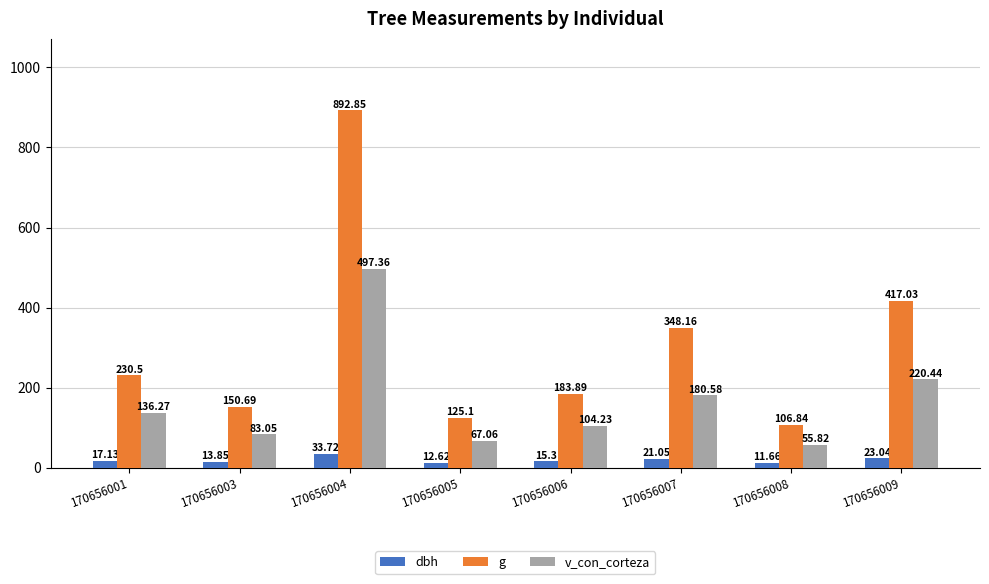

What are all the series names shown in the legend?

dbh, g, v_con_corteza